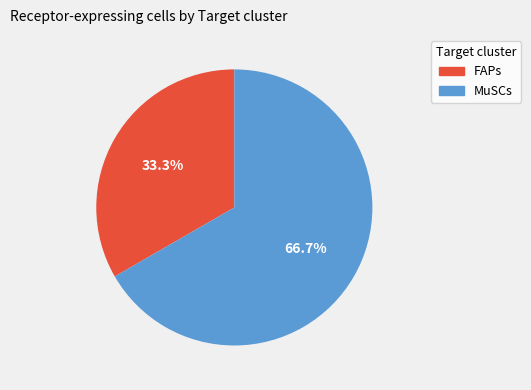

To the nearest percent, what percentage of the pie is FAPs?

33%